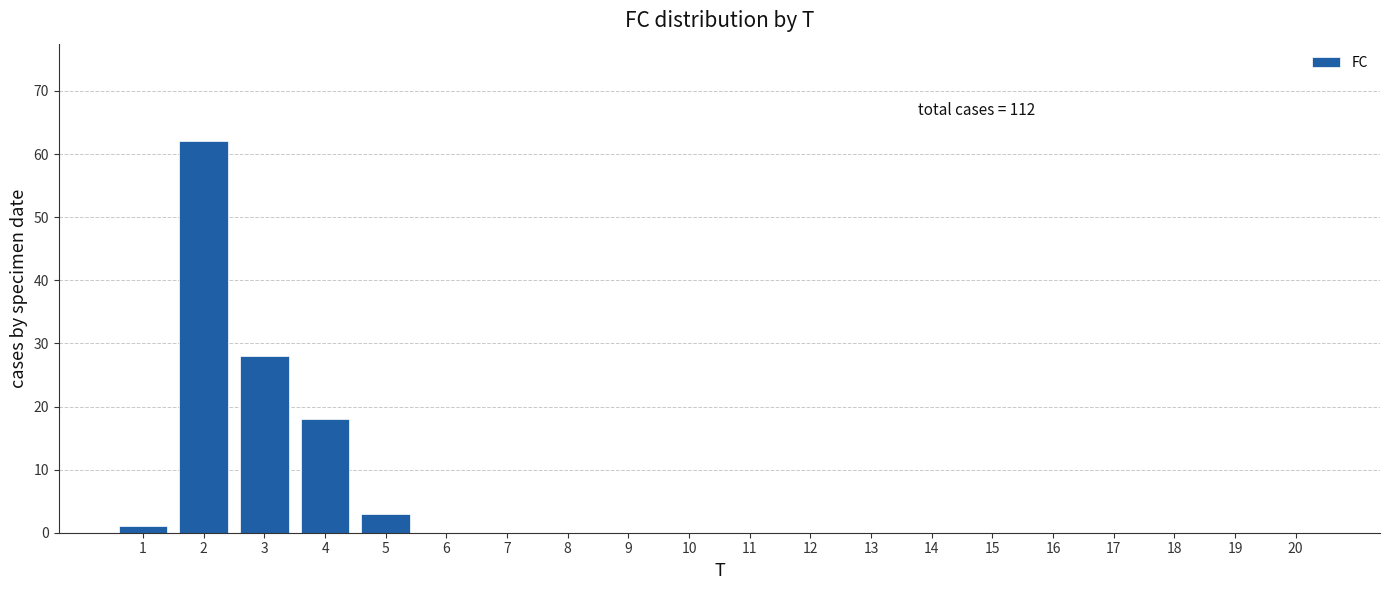

Reading right to left, list all the values displayed in this chart.

20=0	19=0	18=0	17=0	16=0	15=0	14=0	13=0	12=0	11=0	10=0	9=0	8=0	7=0	6=0	5=3	4=18	3=28	2=62	1=1